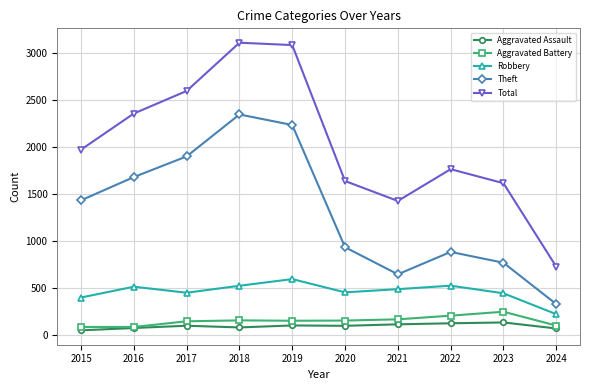

In Aggravated Battery, how many points are higher than both neighbors (excluding endpoints)?

2